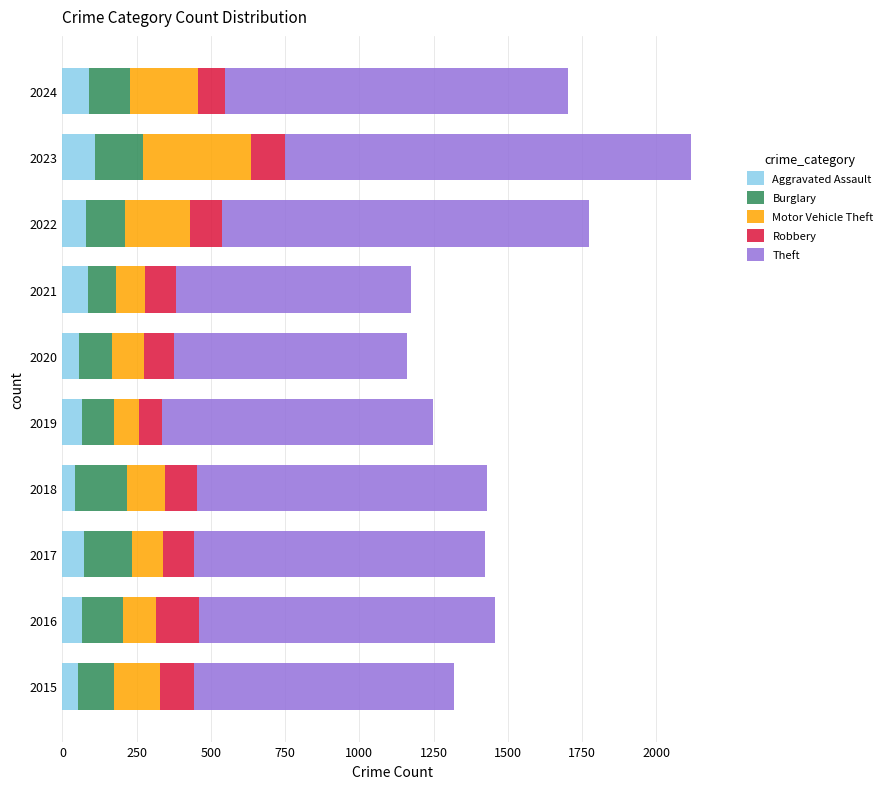

What is the total value across all series at 2019?

1248